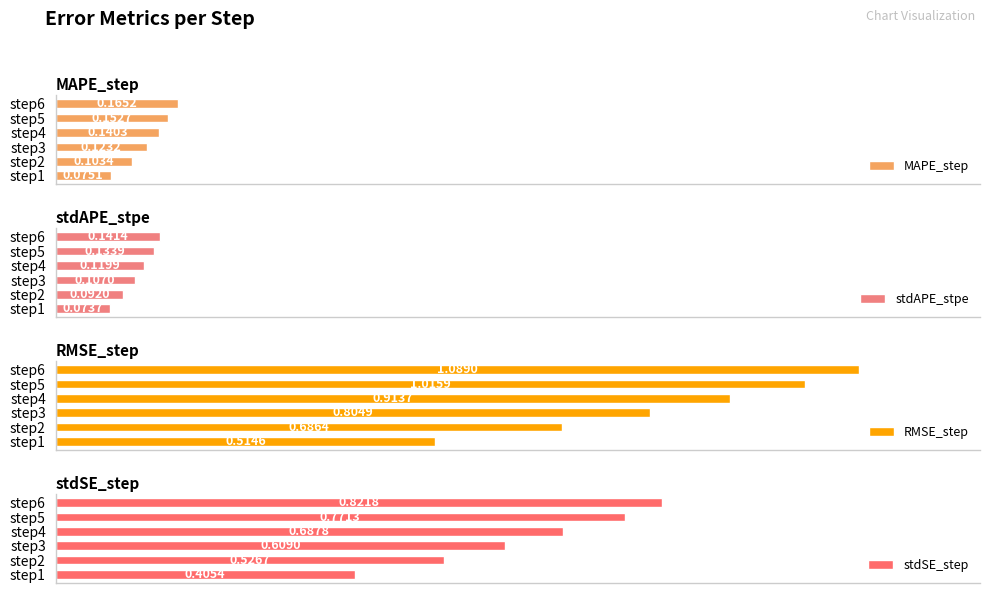

List the series in order of their peak value, highest first.

RMSE_step, stdSE_step, MAPE_step, stdAPE_stpe